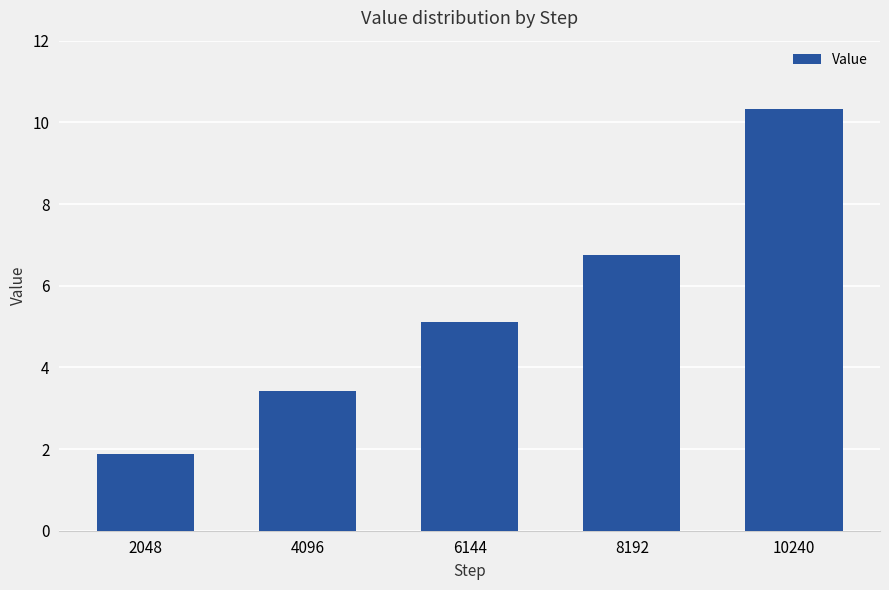

Reading left to right, what are all the values shown in this chart?

2048=1.9	4096=3.4	6144=5.1	8192=6.7	10240=10.3